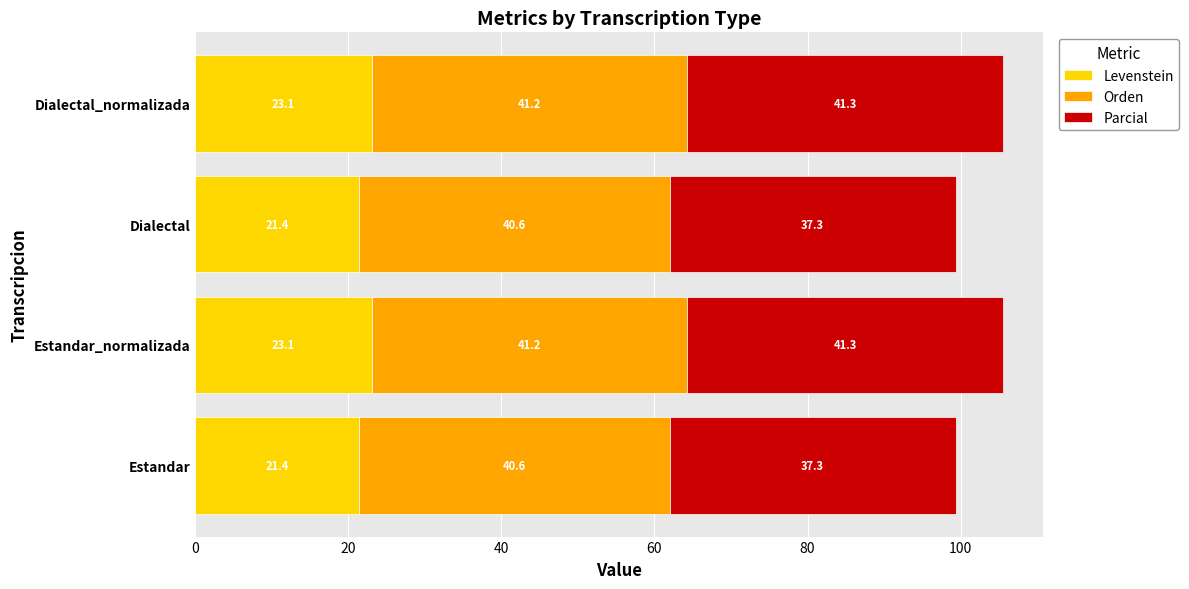

What value does the Levenstein series have at Dialectal?

21.4